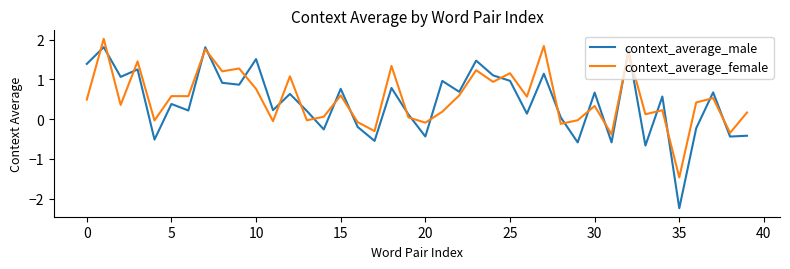

Rank the series by their average value, from lowest to highest.

context_average_male, context_average_female